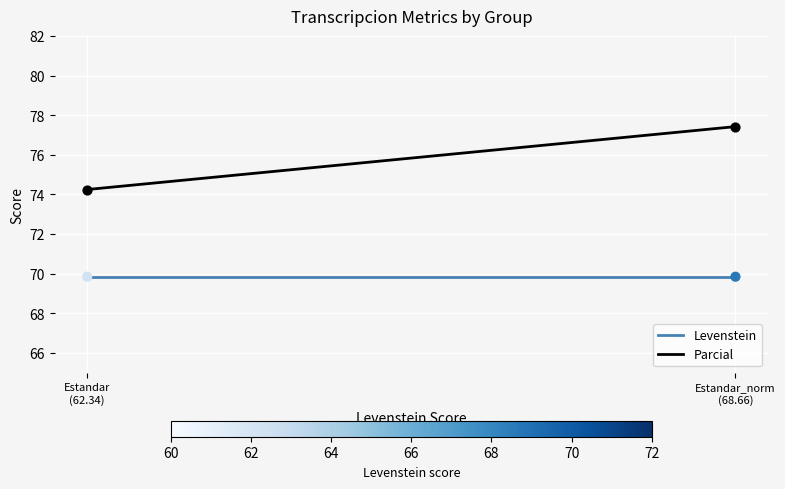

Which series has the largest total across all categories?

Parcial